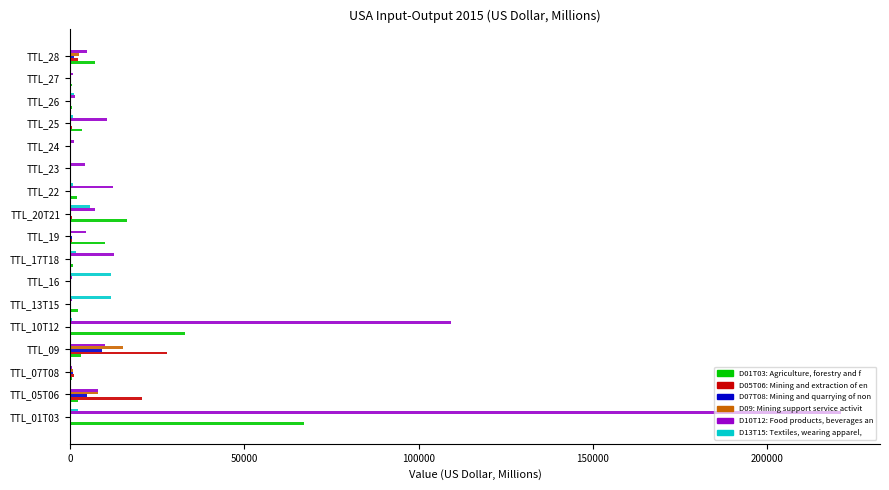

What is the maximum value shown in the chart?

221344.9